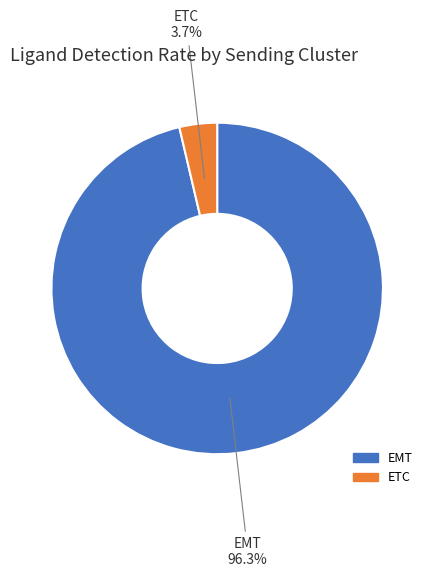

How much of the chart is everything except EMT?

3.7%